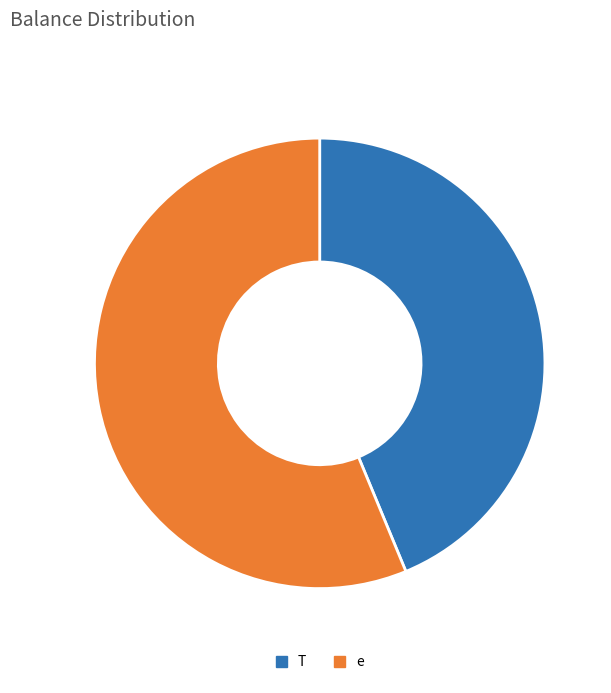

Count the number of slices in the pie.

2